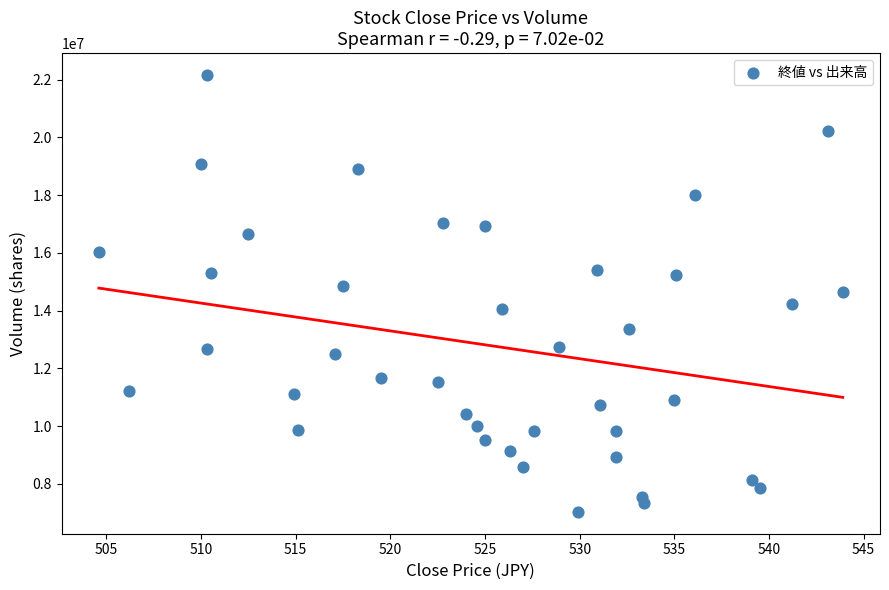

What is the range of Y values (max minus min)?

15123400